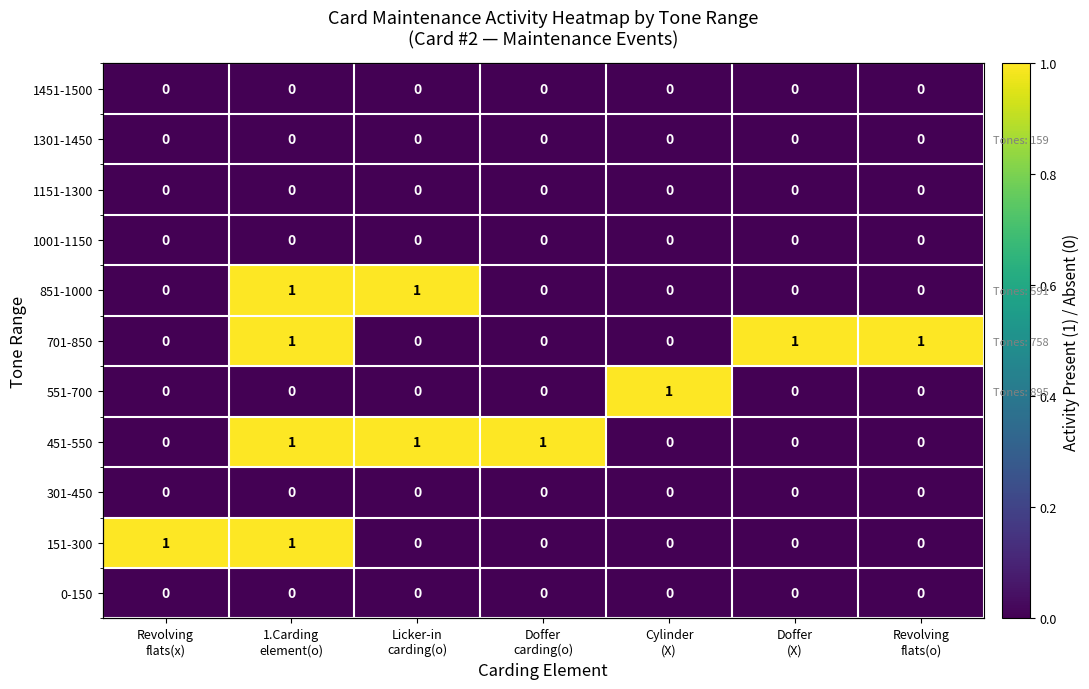

What is the total value across all series at Revolving
flats(o)?

1